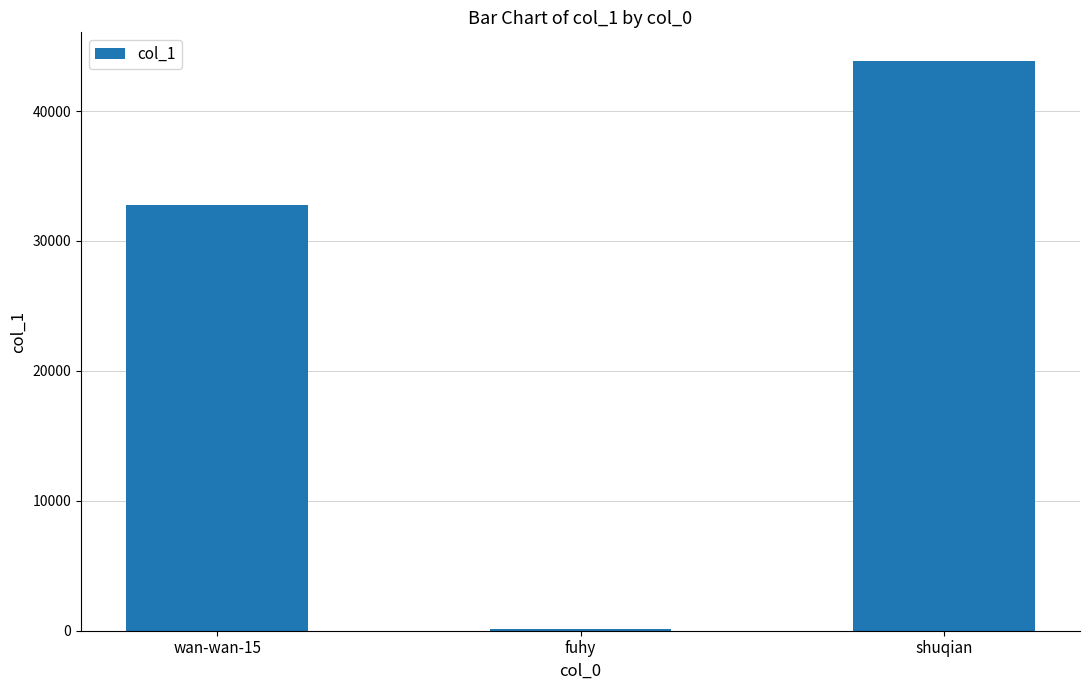

Reading left to right, extract all data points from this chart.

32755	103	43863